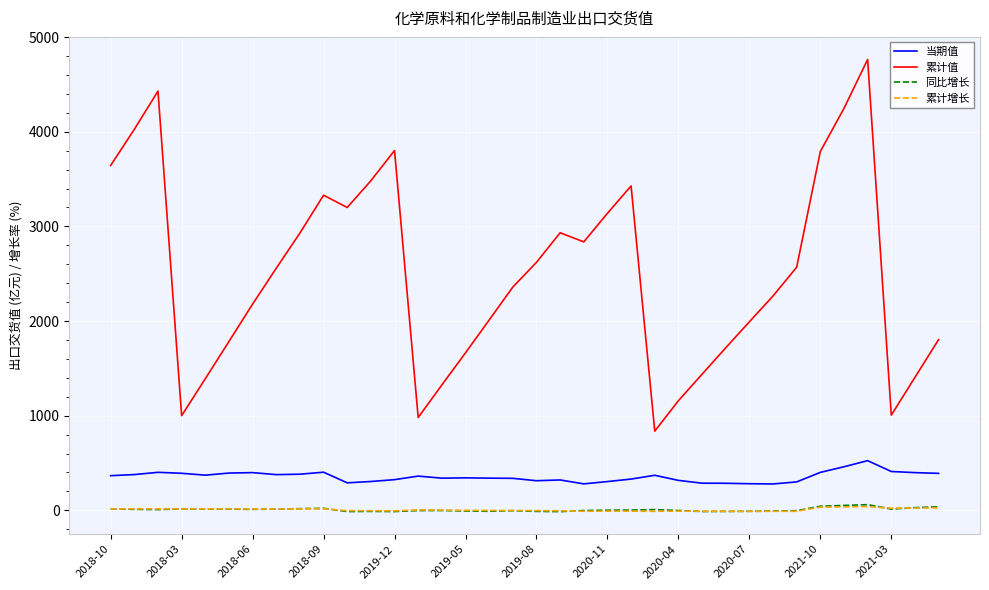

Which series has the widest spread of values?

累计值